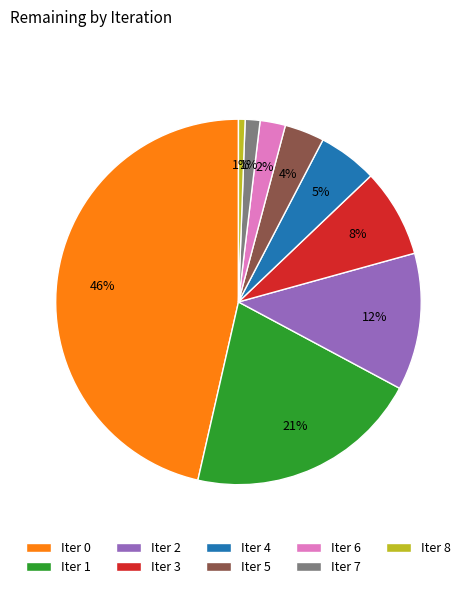

How many slices are in this pie chart?

9